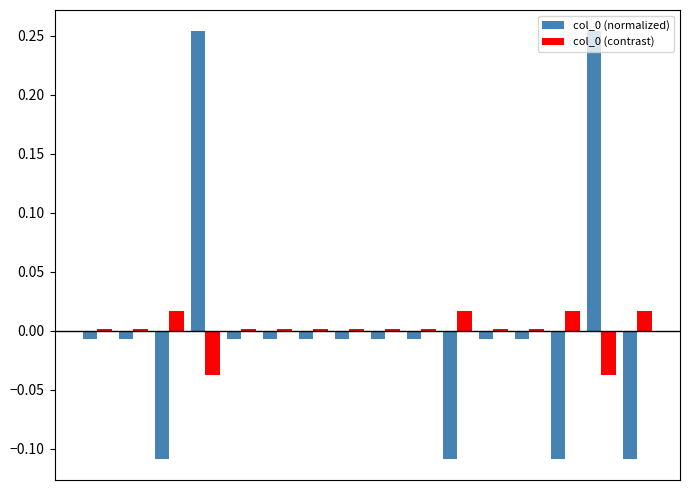

What is the difference between the second highest and second lowest values in the col_0 (normalized) series?

0.4